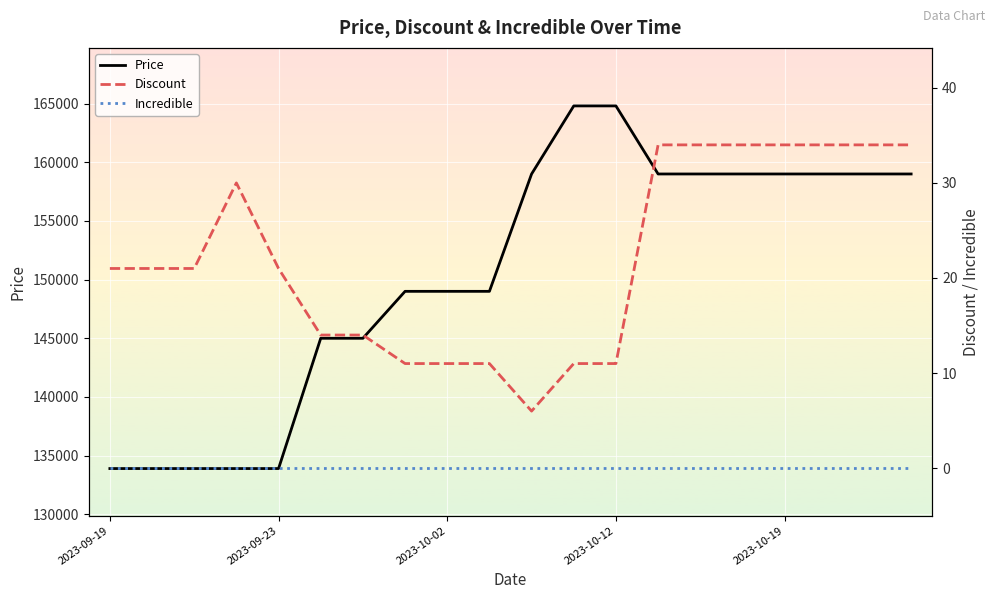

Between 5 and 14, which series saw the biggest shift?

Price